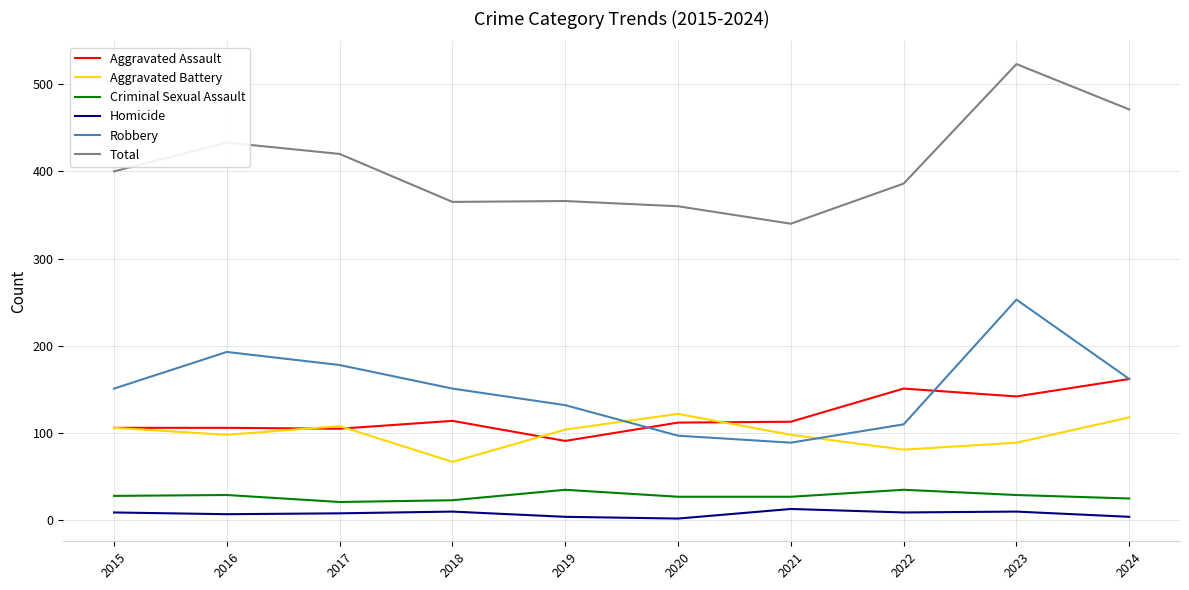

Which series has the widest spread of values?

Total